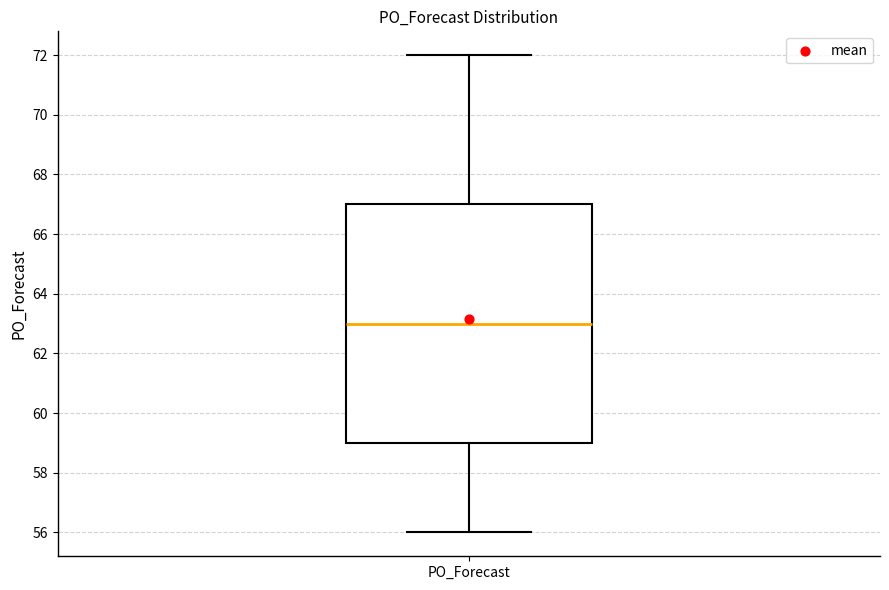

Read this box plot against the y-axis: the position of the median line, the range covered by the box, and the ends of both whiskers. The values are not printed on the chart, so give them approximately, as read against the axis.

median 63, box 59 to 67, whiskers 56 to 72